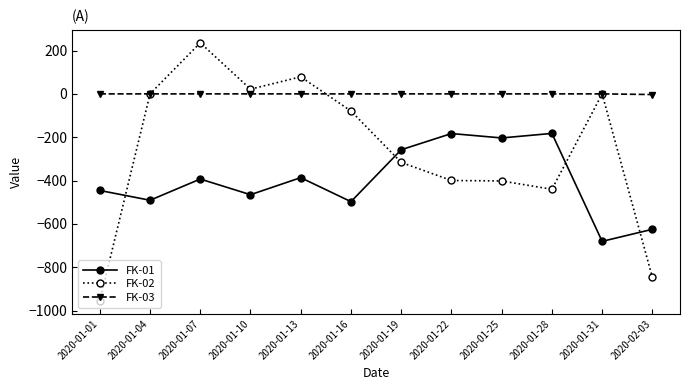

How many values in the FK-01 series exceed -392?

5